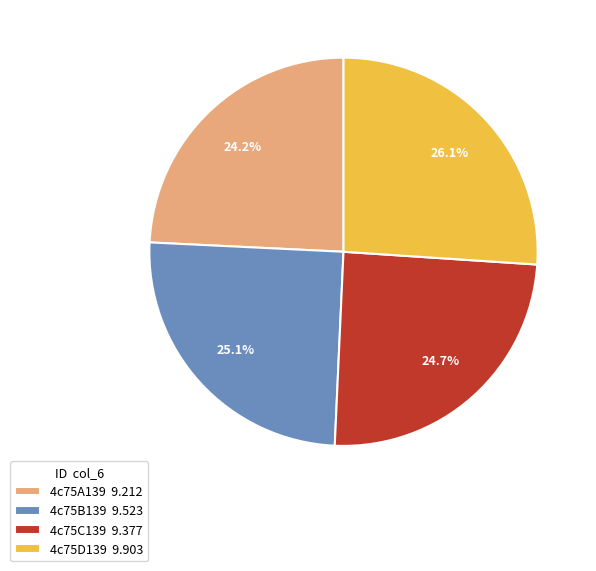

To the nearest percent, what is the average slice percentage?

25%